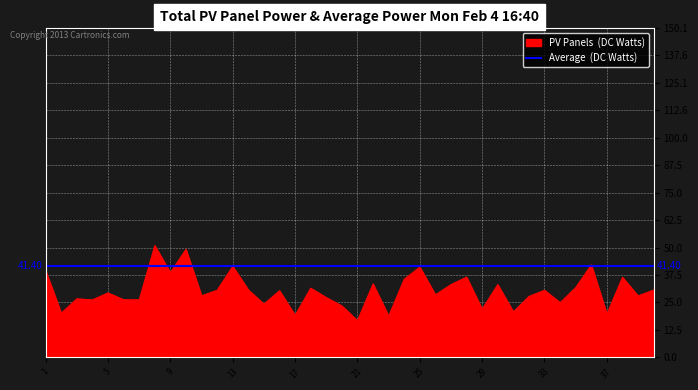

What value does the data have at 18?

31.6